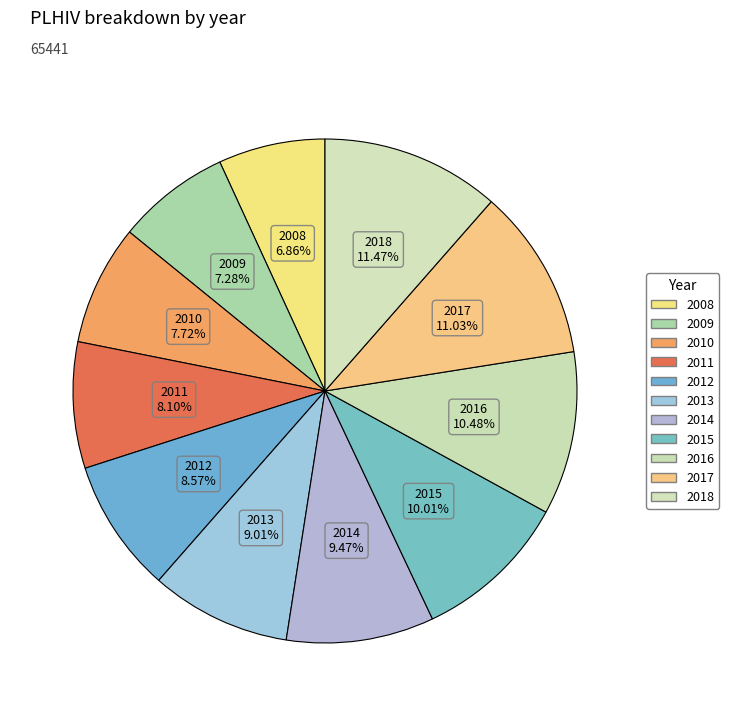

Is it true that 2008 is 7% of the pie?

True